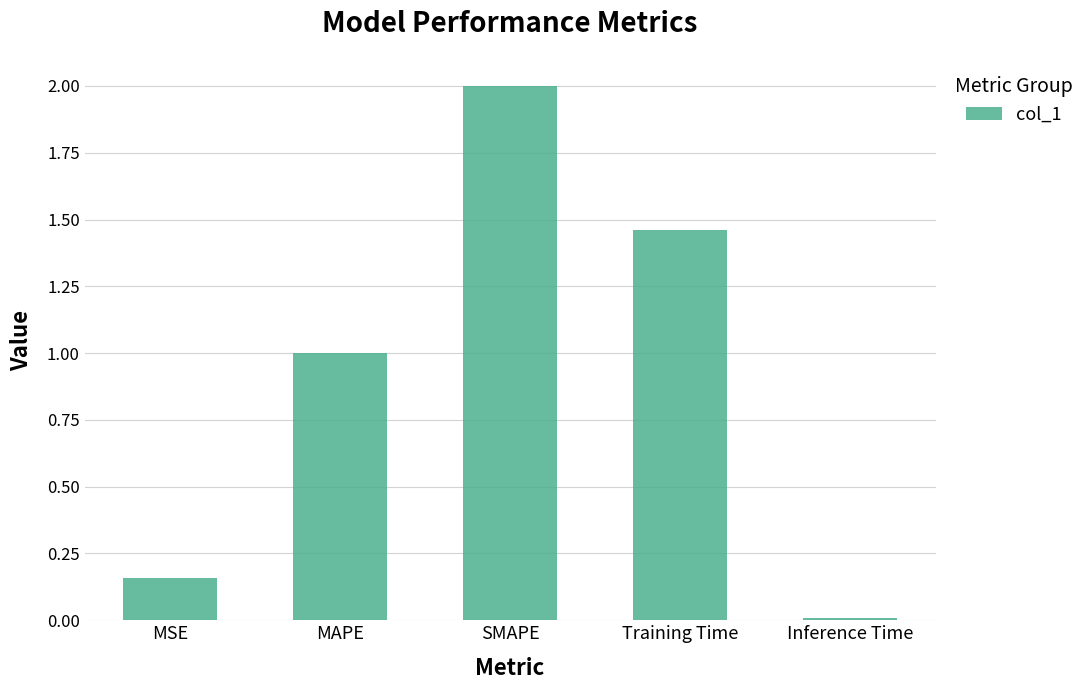

True or false: the data shows 0.2 at MAPE.

False